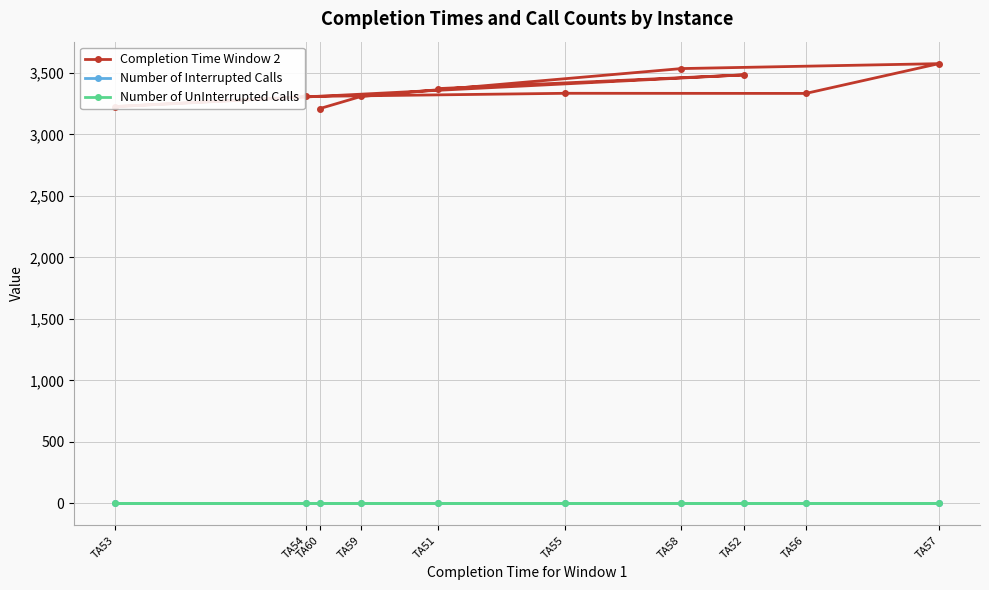

What is the value of the Number of Interrupted Calls point at the 8th from the left?

2